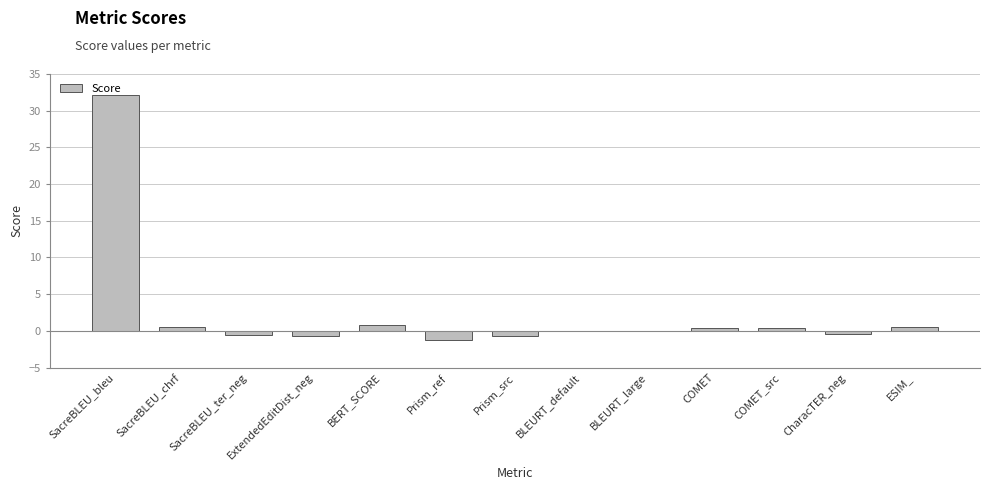

What is the sum of all values?

31.0